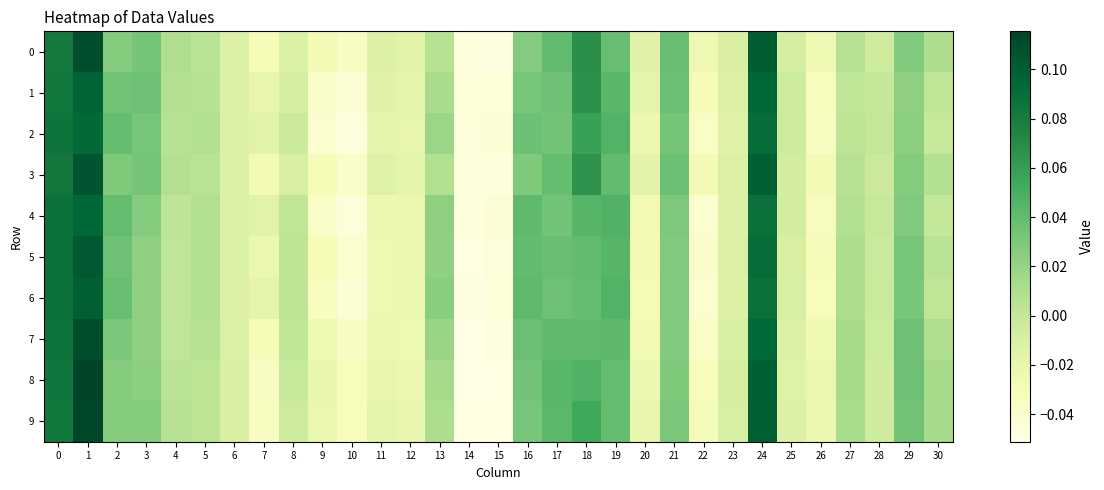

Reading right to left, extract all data points from this chart.

0: 30=0.0	29=0.0	28=-0.0	27=0.0	26=-0.0	25=-0.0	24=0.1	23=-0.0	22=-0.0	21=0.0	20=-0.0	19=0.0	18=0.1	17=0.0	16=0.0	15=-0.0	14=-0.0	13=0.0	12=-0.0	11=-0.0	10=-0.0	9=-0.0	8=-0.0	7=-0.0	6=-0.0	5=0.0	4=0.0	3=0.0	2=0.0	1=0.1	0=0.1
1: 30=0.0	29=0.0	28=-0.0	27=0.0	26=-0.0	25=-0.0	24=0.1	23=-0.0	22=-0.0	21=0.0	20=-0.0	19=0.0	18=0.1	17=0.0	16=0.0	15=-0.0	14=-0.0	13=0.0	12=-0.0	11=-0.0	10=-0.0	9=-0.0	8=-0.0	7=-0.0	6=-0.0	5=0.0	4=0.0	3=0.0	2=0.0	1=0.1	0=0.1
2: 30=-0.0	29=0.0	28=0.0	27=0.0	26=-0.0	25=-0.0	24=0.1	23=-0.0	22=-0.0	21=0.0	20=-0.0	19=0.0	18=0.1	17=0.0	16=0.0	15=-0.0	14=-0.0	13=0.0	12=-0.0	11=-0.0	10=-0.0	9=-0.0	8=-0.0	7=-0.0	6=-0.0	5=0.0	4=0.0	3=0.0	2=0.0	1=0.1	0=0.1
3: 30=0.0	29=0.0	28=-0.0	27=0.0	26=-0.0	25=-0.0	24=0.1	23=-0.0	22=-0.0	21=0.0	20=-0.0	19=0.0	18=0.1	17=0.0	16=0.0	15=-0.0	14=-0.0	13=0.0	12=-0.0	11=-0.0	10=-0.0	9=-0.0	8=-0.0	7=-0.0	6=-0.0	5=0.0	4=0.0	3=0.0	2=0.0	1=0.1	0=0.1
4: 30=-0.0	29=0.0	28=-0.0	27=0.0	26=-0.0	25=-0.0	24=0.1	23=-0.0	22=-0.0	21=0.0	20=-0.0	19=0.0	18=0.0	17=0.0	16=0.0	15=-0.0	14=-0.0	13=0.0	12=-0.0	11=-0.0	10=-0.0	9=-0.0	8=0.0	7=-0.0	6=-0.0	5=0.0	4=0.0	3=0.0	2=0.0	1=0.1	0=0.1
5: 30=0.0	29=0.0	28=-0.0	27=0.0	26=-0.0	25=-0.0	24=0.1	23=-0.0	22=-0.0	21=0.0	20=-0.0	19=0.0	18=0.0	17=0.0	16=0.0	15=-0.0	14=-0.0	13=0.0	12=-0.0	11=-0.0	10=-0.0	9=-0.0	8=0.0	7=-0.0	6=-0.0	5=0.0	4=0.0	3=0.0	2=0.0	1=0.1	0=0.1
6: 30=0.0	29=0.0	28=-0.0	27=0.0	26=-0.0	25=-0.0	24=0.1	23=-0.0	22=-0.0	21=0.0	20=-0.0	19=0.0	18=0.0	17=0.0	16=0.0	15=-0.0	14=-0.0	13=0.0	12=-0.0	11=-0.0	10=-0.0	9=-0.0	8=0.0	7=-0.0	6=-0.0	5=0.0	4=0.0	3=0.0	2=0.0	1=0.1	0=0.1
7: 30=0.0	29=0.0	28=-0.0	27=0.0	26=-0.0	25=-0.0	24=0.1	23=-0.0	22=-0.0	21=0.0	20=-0.0	19=0.0	18=0.0	17=0.0	16=0.0	15=-0.0	14=-0.1	13=0.0	12=-0.0	11=-0.0	10=-0.0	9=-0.0	8=0.0	7=-0.0	6=-0.0	5=0.0	4=0.0	3=0.0	2=0.0	1=0.1	0=0.1
8: 30=0.0	29=0.0	28=-0.0	27=0.0	26=-0.0	25=-0.0	24=0.1	23=-0.0	22=-0.0	21=0.0	20=-0.0	19=0.0	18=0.0	17=0.0	16=0.0	15=-0.0	14=-0.1	13=0.0	12=-0.0	11=-0.0	10=-0.0	9=-0.0	8=-0.0	7=-0.0	6=-0.0	5=0.0	4=0.0	3=0.0	2=0.0	1=0.1	0=0.1
9: 30=0.0	29=0.0	28=-0.0	27=0.0	26=-0.0	25=-0.0	24=0.1	23=-0.0	22=-0.0	21=0.0	20=-0.0	19=0.0	18=0.1	17=0.0	16=0.0	15=-0.0	14=-0.1	13=0.0	12=-0.0	11=-0.0	10=-0.0	9=-0.0	8=-0.0	7=-0.0	6=-0.0	5=0.0	4=0.0	3=0.0	2=0.0	1=0.1	0=0.1